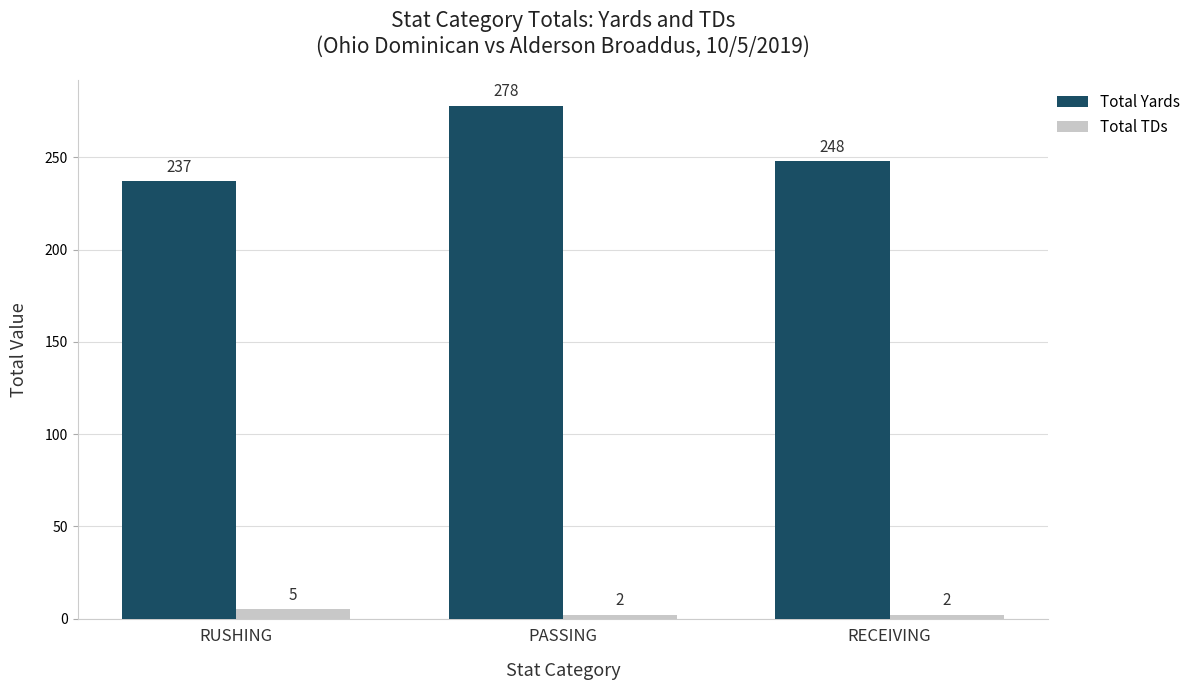

What is the difference between the highest and lowest values at RECEIVING?

246